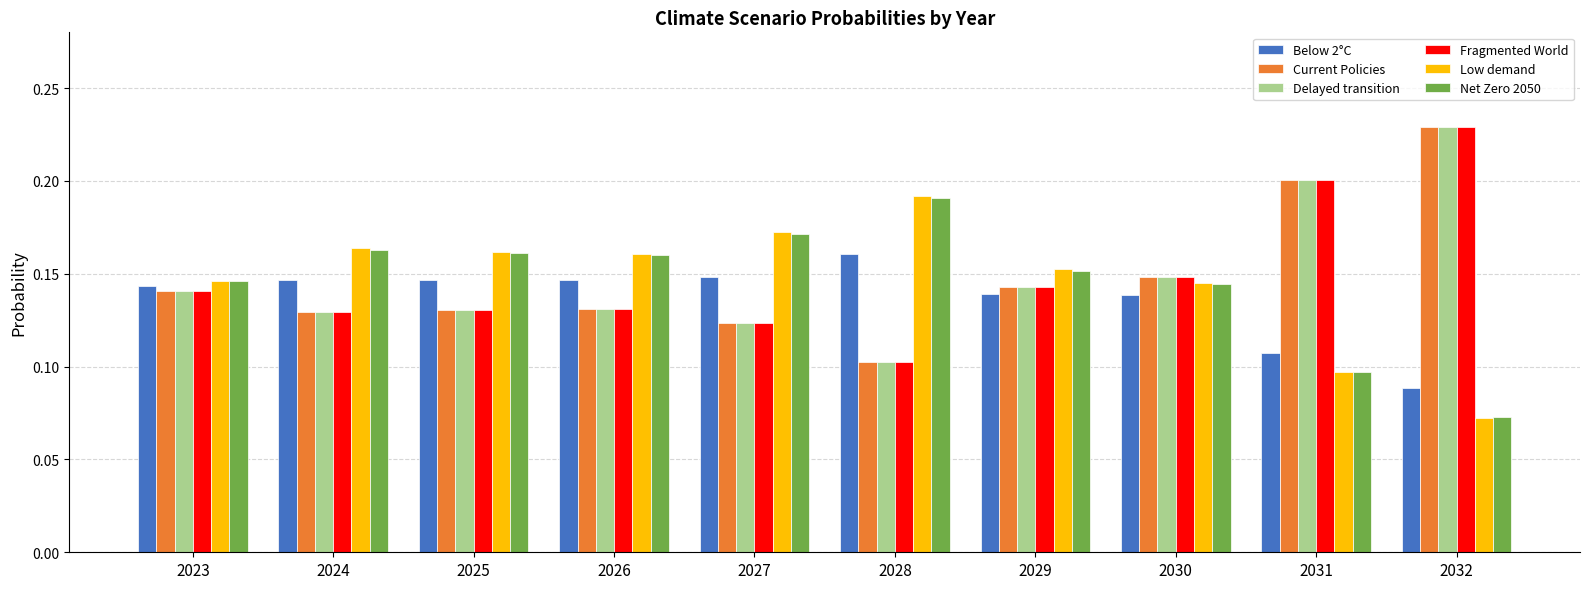

The value of Delayed transition at 2025 is 0.1. True or false?

True